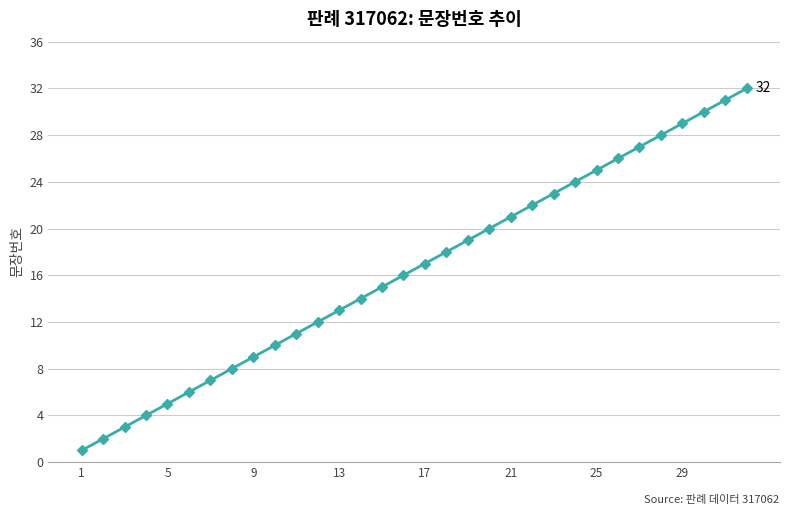

What is the difference between the maximum and minimum values?

31